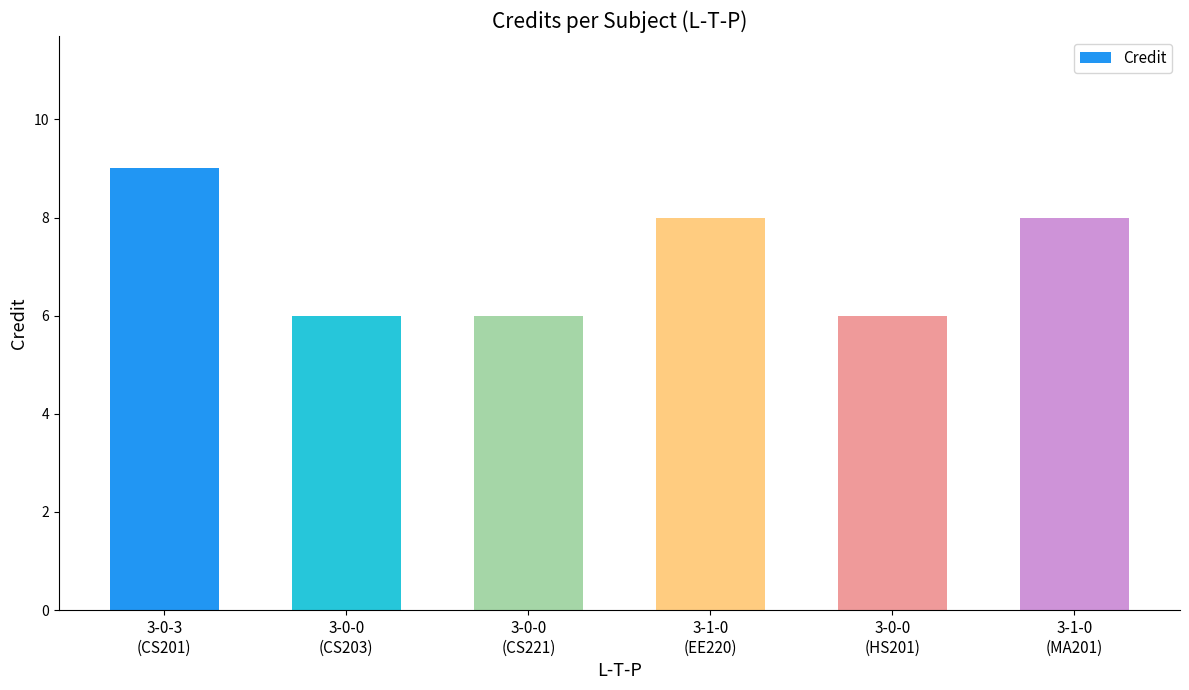

What is the greatest value displayed?

9